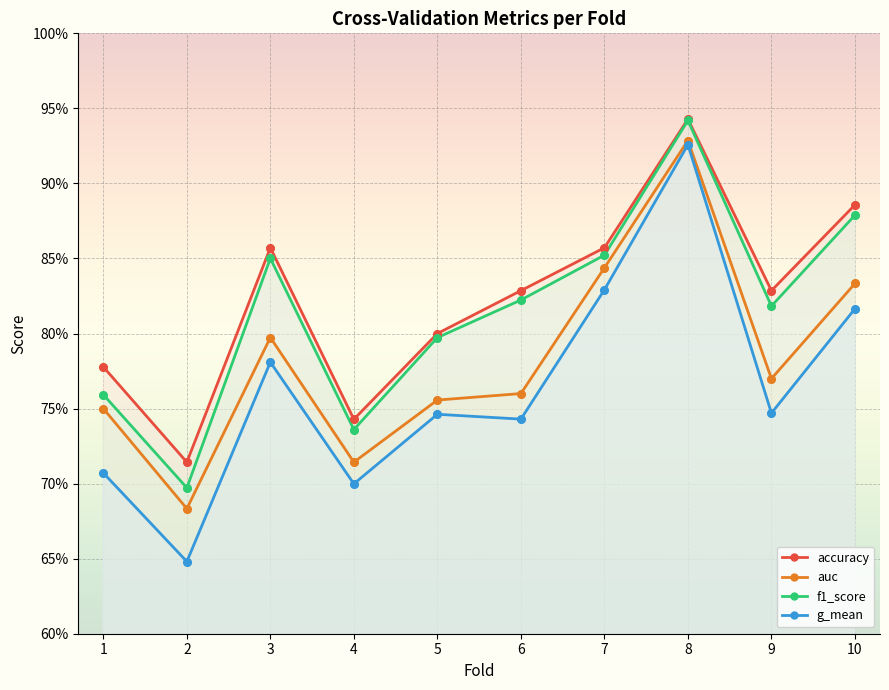

What is the total value across all series at 1?

3.0